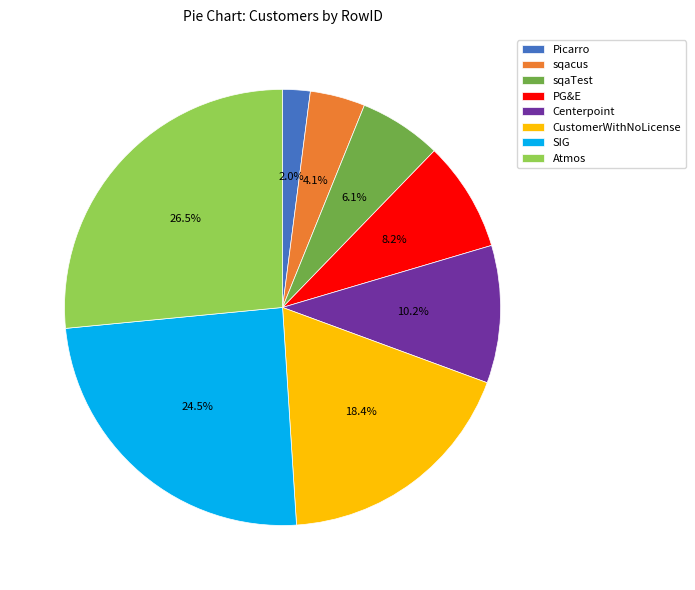

Is it true that PG&E is 8% of the pie?

True